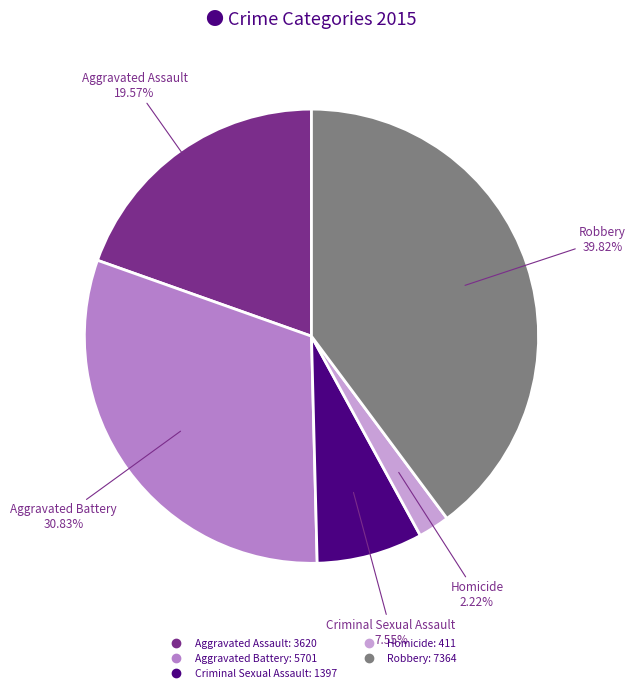

How many slices are in this pie chart?

5